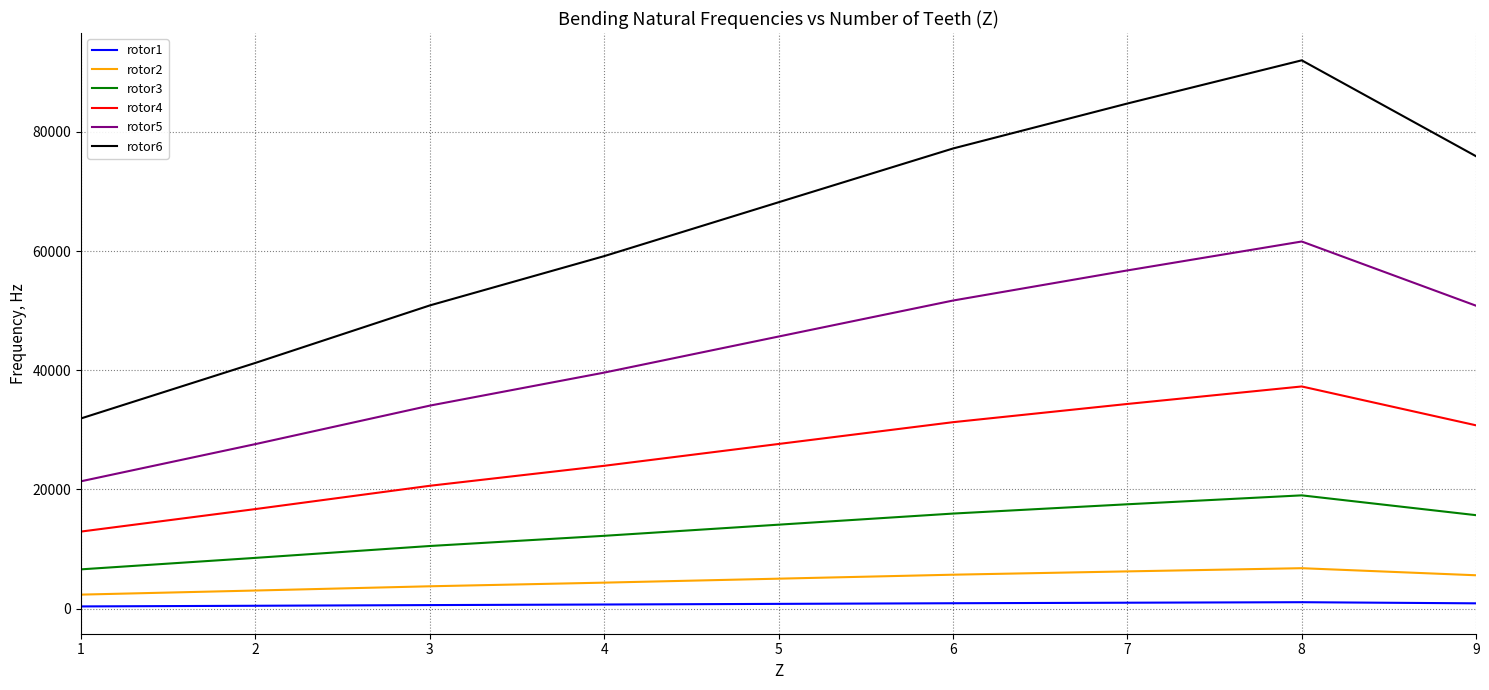

How many interior local peaks does the rotor3 series have?

1